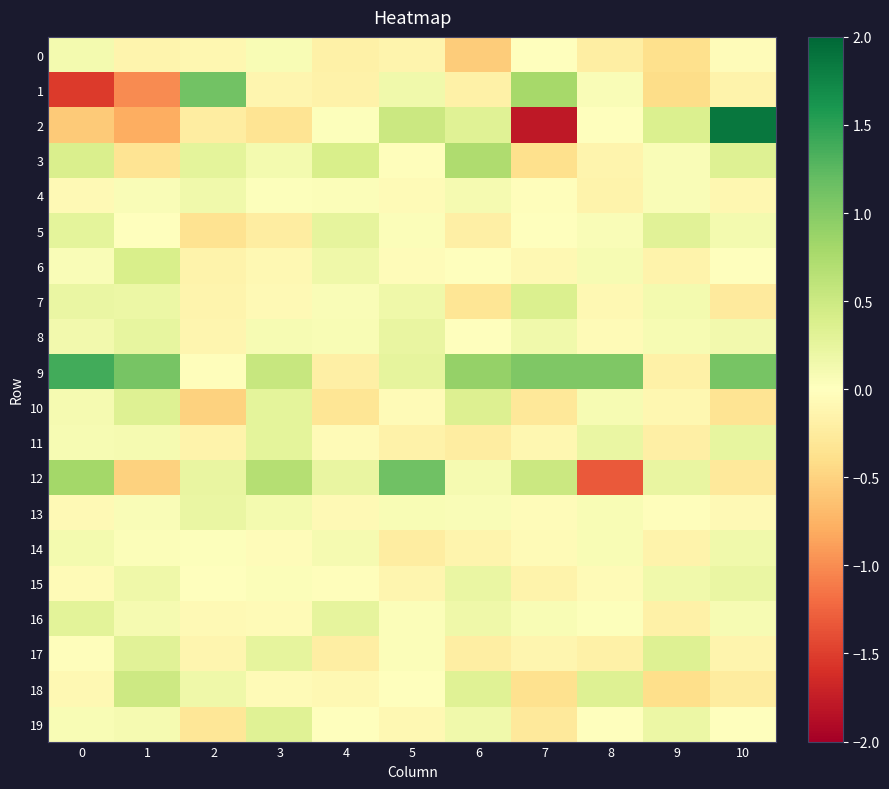

Reading left to right, list all the values displayed in this chart.

0: 0=0.1	1=-0.1	2=-0.1	3=0.1	4=-0.2	5=-0.1	6=-0.6	7=0.0	8=-0.2	9=-0.4	10=-0.0
1: 0=-1.5	1=-1.0	2=1.1	3=-0.1	4=-0.2	5=0.1	6=-0.2	7=0.8	8=0.1	9=-0.4	10=-0.1
2: 0=-0.6	1=-0.8	2=-0.2	3=-0.3	4=0.0	5=0.5	6=0.3	7=-1.8	8=-0.0	9=0.4	10=1.9
3: 0=0.4	1=-0.3	2=0.3	3=0.1	4=0.4	5=-0.0	6=0.7	7=-0.4	8=-0.1	9=0.0	10=0.3
4: 0=-0.1	1=0.1	2=0.1	3=0.0	4=0.0	5=-0.0	6=0.1	7=-0.0	8=-0.1	9=0.1	10=-0.1
5: 0=0.3	1=-0.0	2=-0.3	3=-0.2	4=0.3	5=0.0	6=-0.2	7=-0.0	8=0.0	9=0.3	10=0.1
6: 0=0.0	1=0.4	2=-0.1	3=-0.1	4=0.2	5=-0.0	6=0.0	7=-0.1	8=0.1	9=-0.2	10=-0.0
7: 0=0.2	1=0.2	2=-0.1	3=-0.1	4=0.0	5=0.2	6=-0.3	7=0.4	8=-0.1	9=0.1	10=-0.3
8: 0=0.1	1=0.2	2=-0.1	3=0.1	4=0.1	5=0.2	6=-0.0	7=0.1	8=-0.1	9=0.1	10=0.1
9: 0=1.4	1=1.1	2=-0.0	3=0.5	4=-0.2	5=0.3	6=0.9	7=1.0	8=1.0	9=-0.2	10=1.1
10: 0=0.1	1=0.3	2=-0.5	3=0.3	4=-0.3	5=-0.1	6=0.4	7=-0.3	8=0.1	9=-0.1	10=-0.3
11: 0=0.1	1=0.1	2=-0.1	3=0.3	4=-0.1	5=-0.2	6=-0.2	7=-0.1	8=0.2	9=-0.2	10=0.2
12: 0=0.8	1=-0.5	2=0.2	3=0.7	4=0.2	5=1.1	6=0.1	7=0.5	8=-1.3	9=0.2	10=-0.3
13: 0=-0.1	1=0.1	2=0.2	3=0.1	4=-0.1	5=0.1	6=0.1	7=-0.0	8=0.1	9=-0.0	10=-0.1
14: 0=0.1	1=0.0	2=0.0	3=-0.0	4=0.1	5=-0.2	6=-0.1	7=-0.0	8=0.1	9=-0.1	10=0.1
15: 0=-0.1	1=0.2	2=0.0	3=0.0	4=-0.0	5=-0.1	6=0.2	7=-0.1	8=-0.1	9=0.2	10=0.2
16: 0=0.3	1=0.1	2=-0.1	3=-0.1	4=0.3	5=0.0	6=0.2	7=0.1	8=0.0	9=-0.2	10=0.1
17: 0=-0.0	1=0.3	2=-0.1	3=0.3	4=-0.2	5=0.0	6=-0.2	7=-0.1	8=-0.2	9=0.3	10=-0.1
18: 0=-0.1	1=0.5	2=0.2	3=-0.0	4=-0.1	5=0.0	6=0.3	7=-0.4	8=0.3	9=-0.4	10=-0.2
19: 0=0.1	1=0.1	2=-0.3	3=0.3	4=0.0	5=-0.1	6=0.1	7=-0.3	8=-0.0	9=0.2	10=-0.0